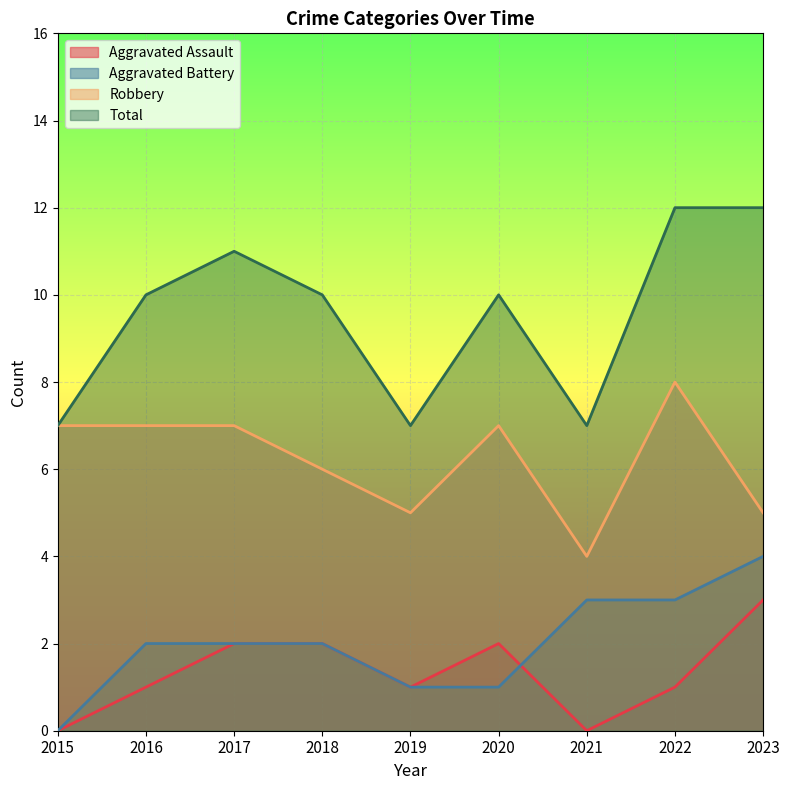

Count the Total values in the range 7 to 11.

7